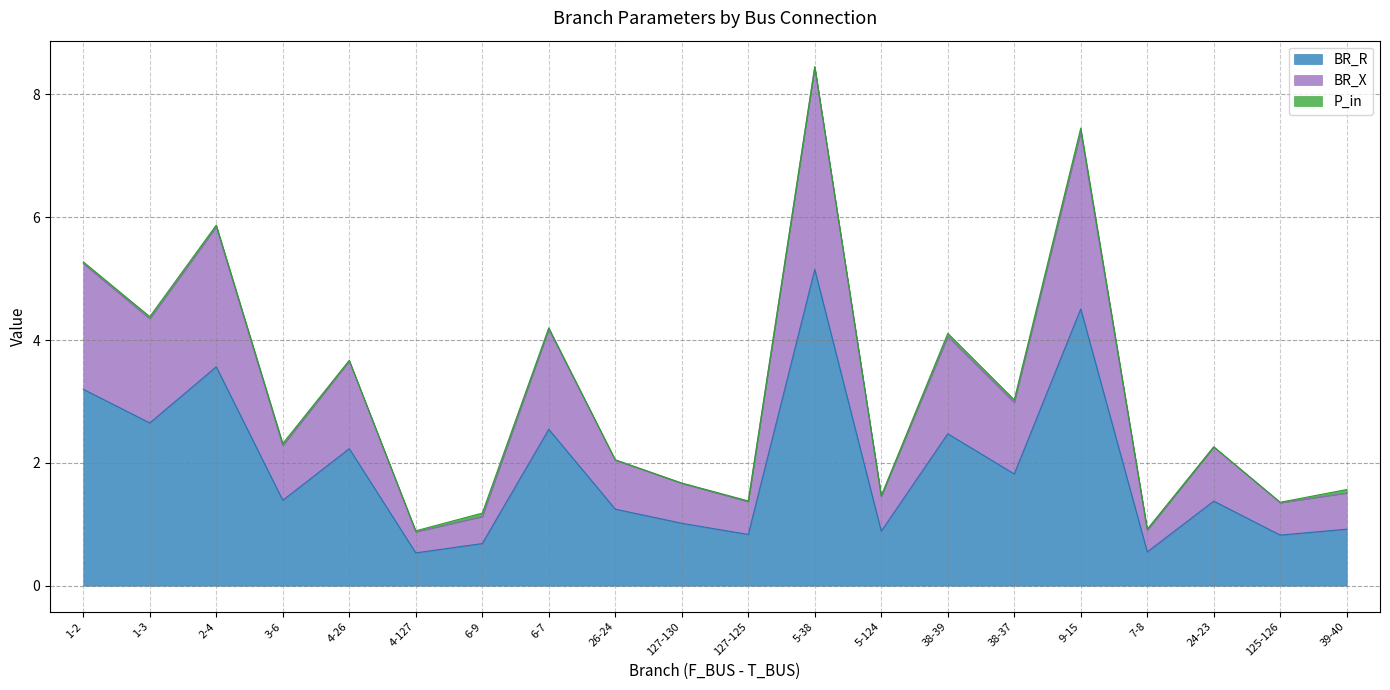

The value of BR_R at 1-2 is 5.4. True or false?

False